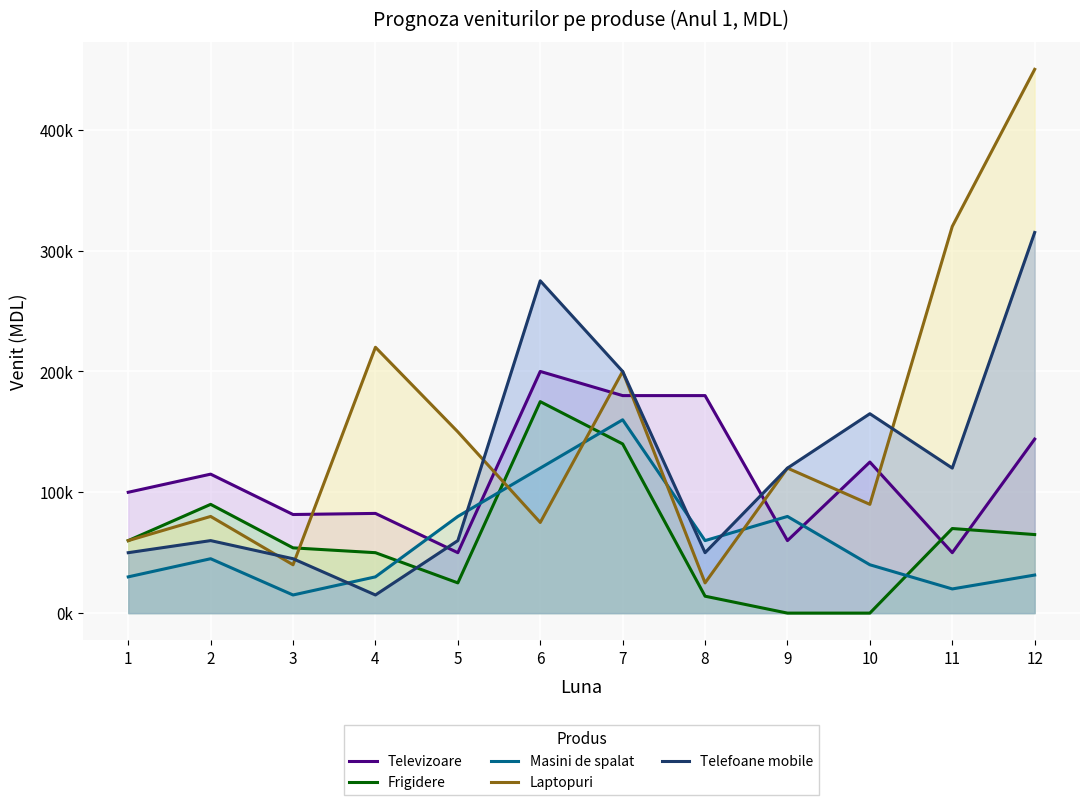

How many times do Telefoane mobile and Masini de spalat cross each other?

4